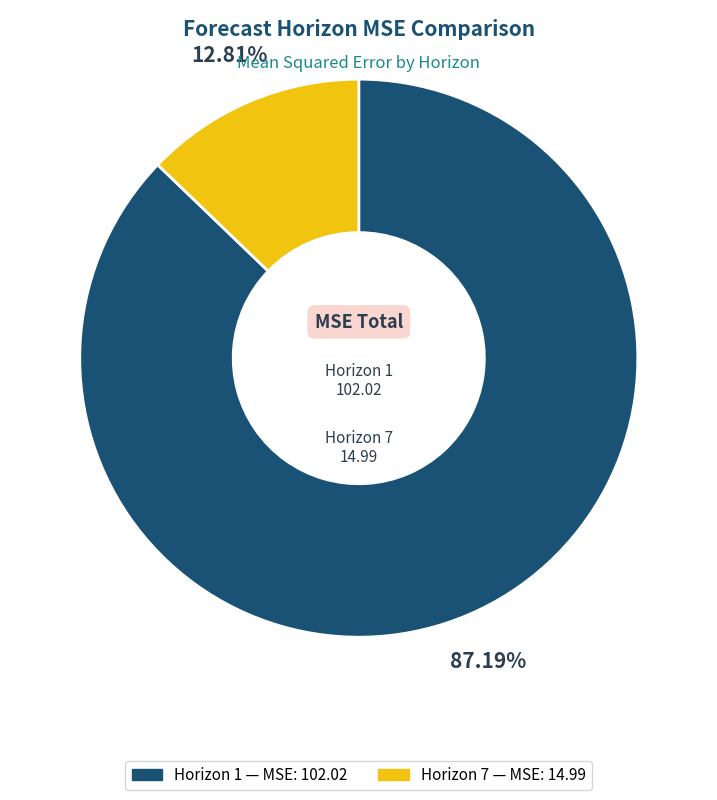

Is there a majority slice in this chart?

Yes